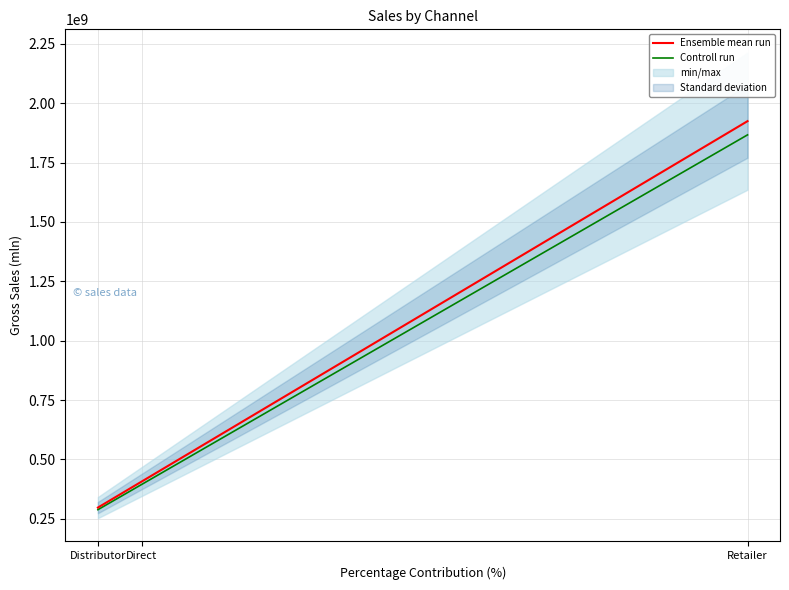

What is the greatest value displayed?

1924170397.9